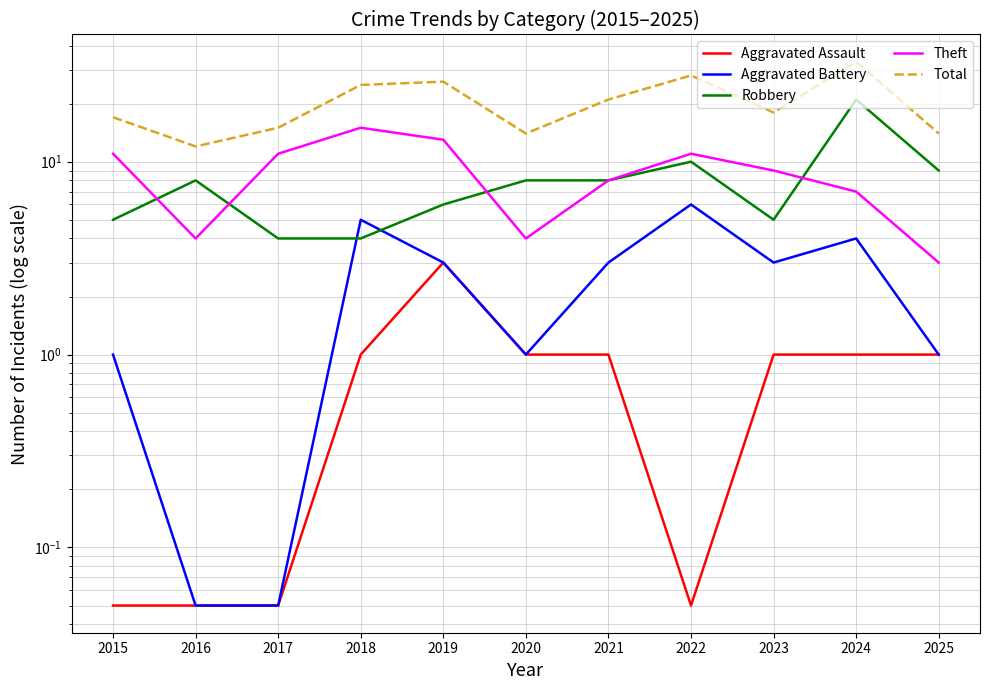

At which label does Robbery reach its minimum?

2017